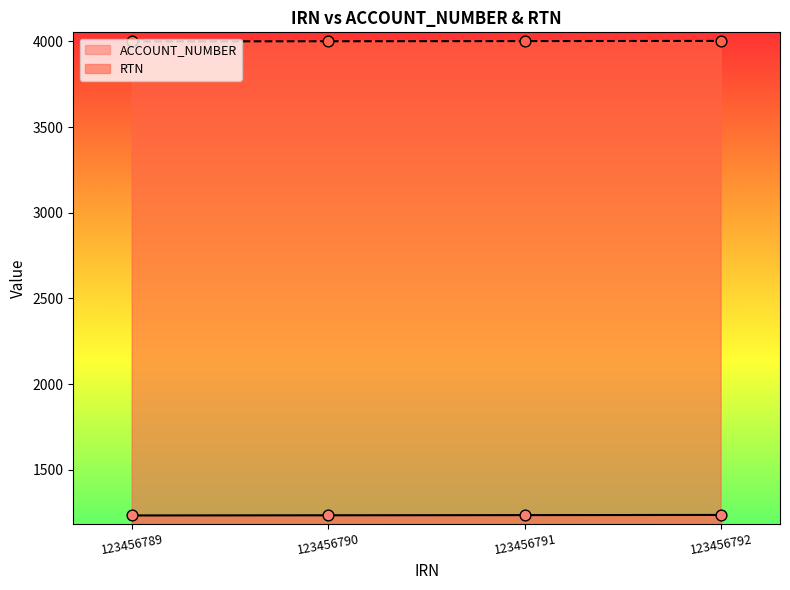

What is the total value across all series at 123456790?

5236